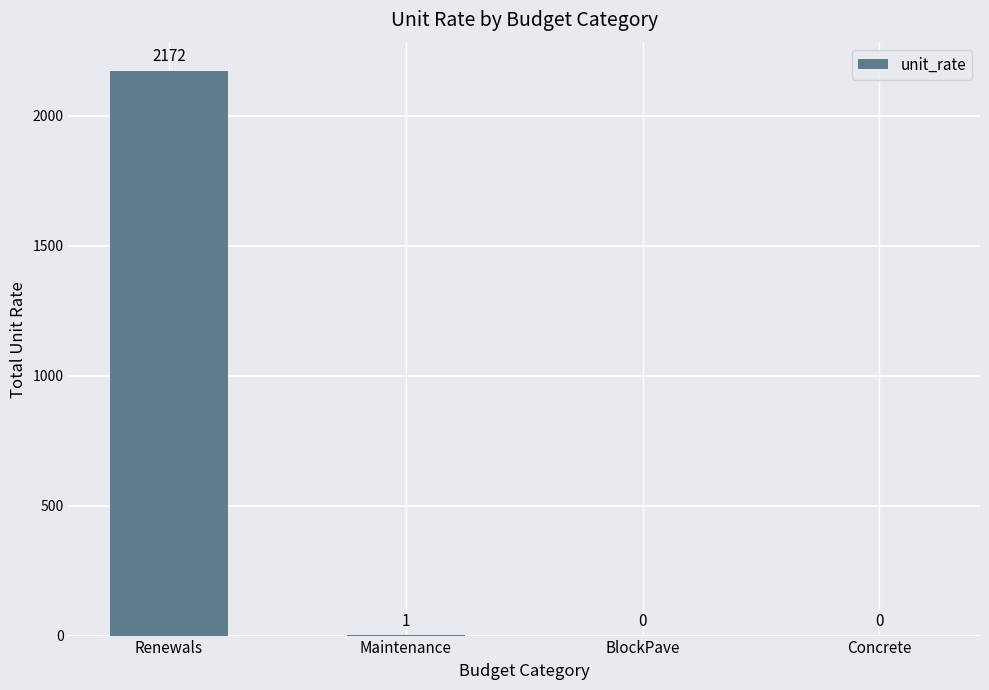

The value at Renewals is 2172. True or false?

True